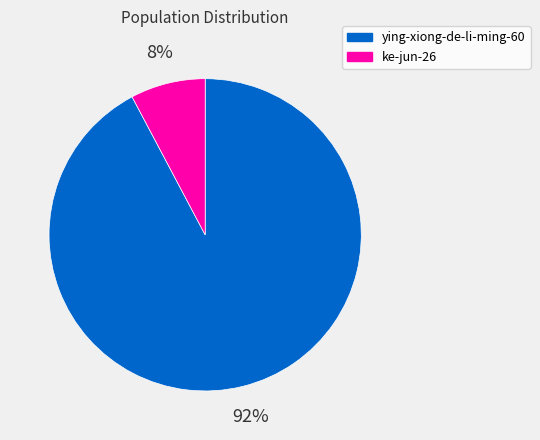

Between ying-xiong-de-li-ming-60 and ke-jun-26, which is larger?

ying-xiong-de-li-ming-60